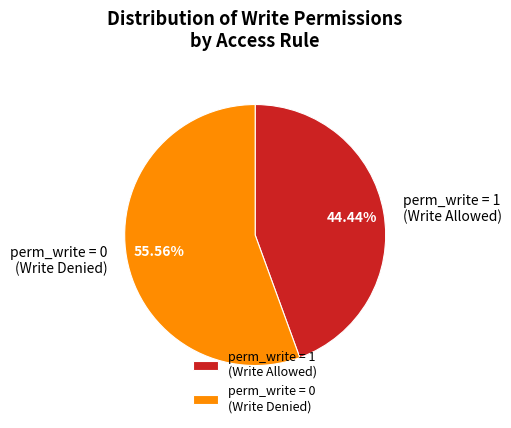

Do perm_write = 1 (Write Allowed) and perm_write = 0 (Write Denied) together represent more than half of the pie?

Yes